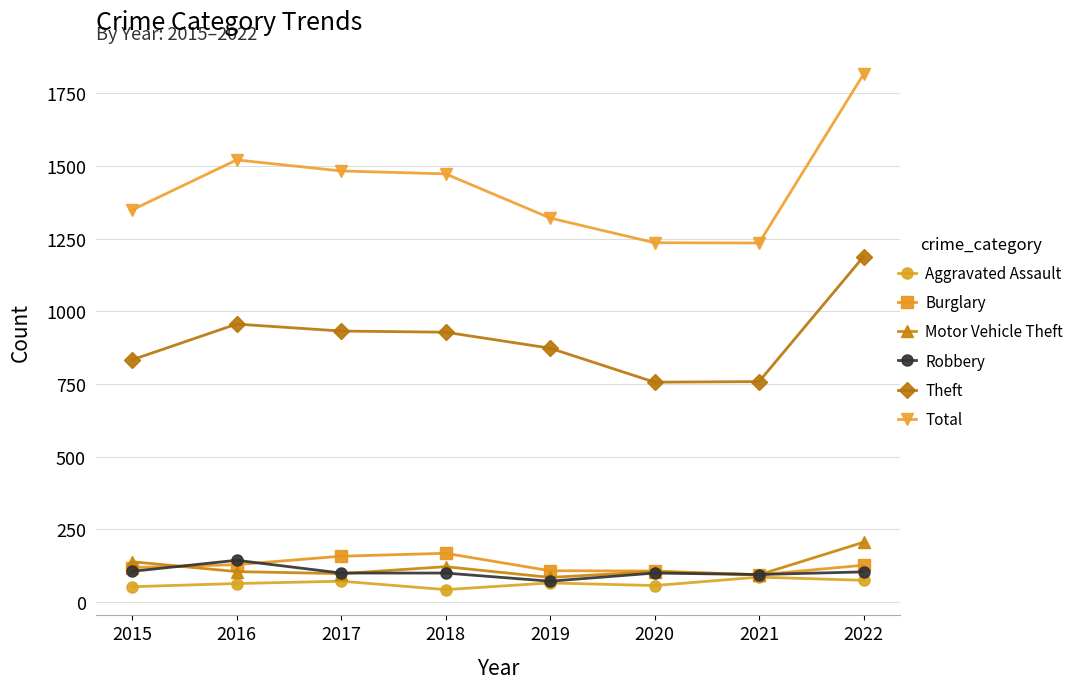

True or false: Total has more than 2 points higher than both neighbors.

False